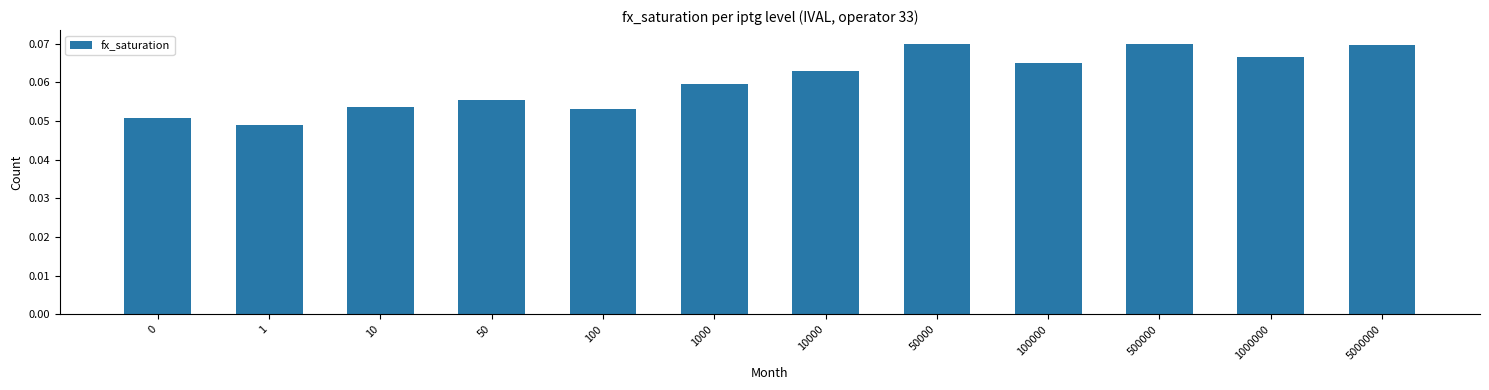

Which has a higher value, 50 or 1?

50